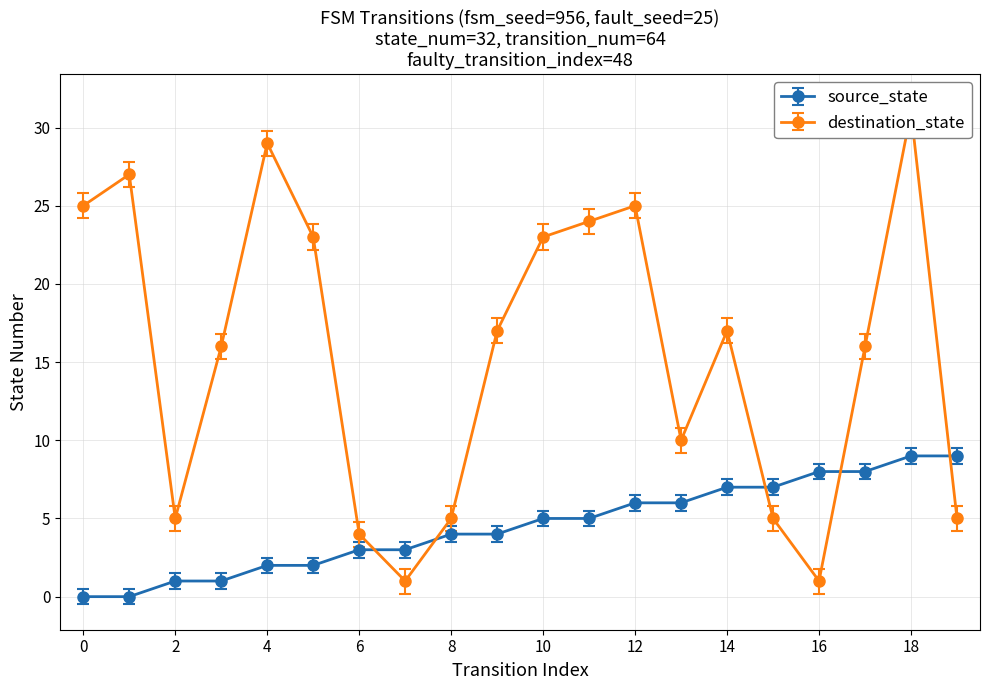

What is the value of the destination_state point at the 4th from the left?

16